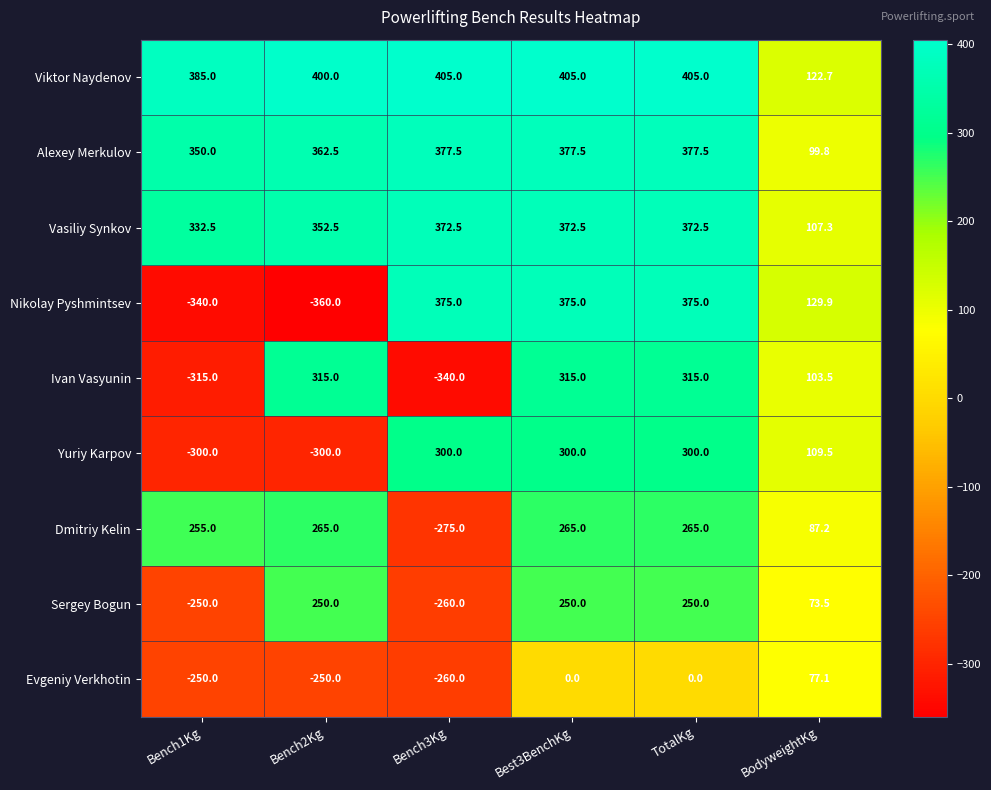

Is it true that Vasiliy Synkov equals 117.4 at Bench1Kg?

False